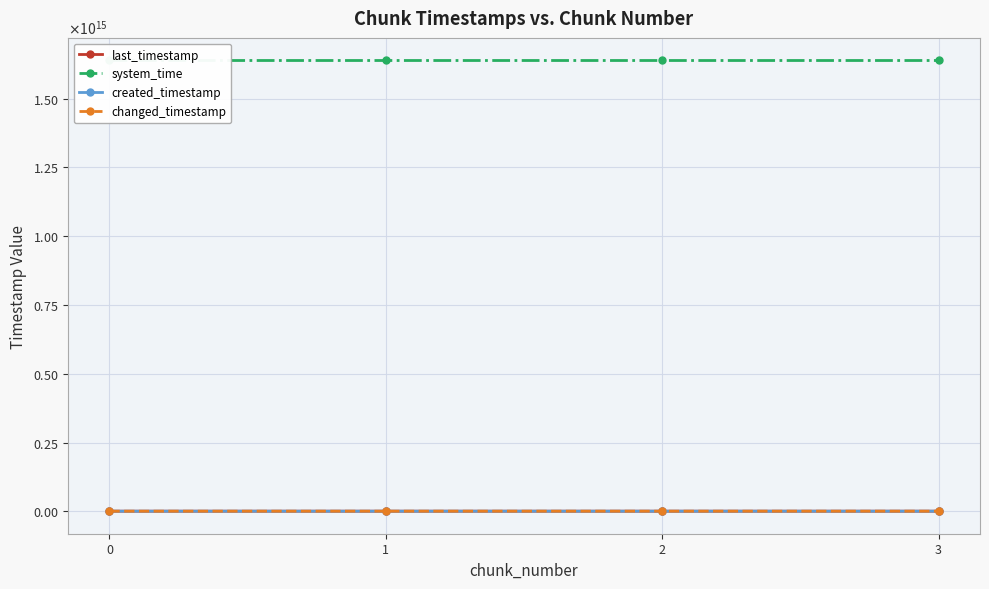

What is the difference between the highest and lowest values at 3?

1637525635246744